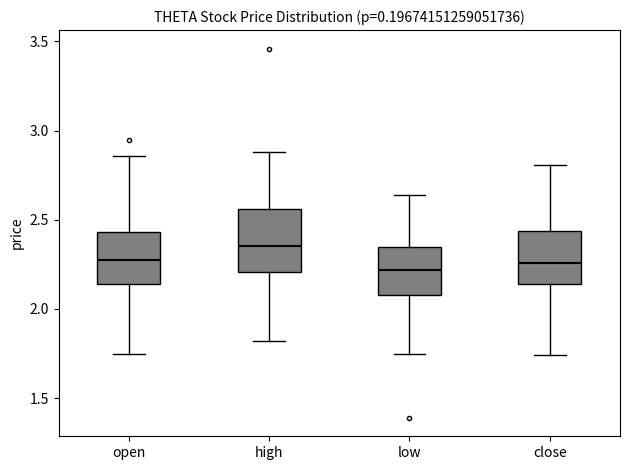

Comparing the boxes themselves (not the whiskers), which one is the tallest?

high